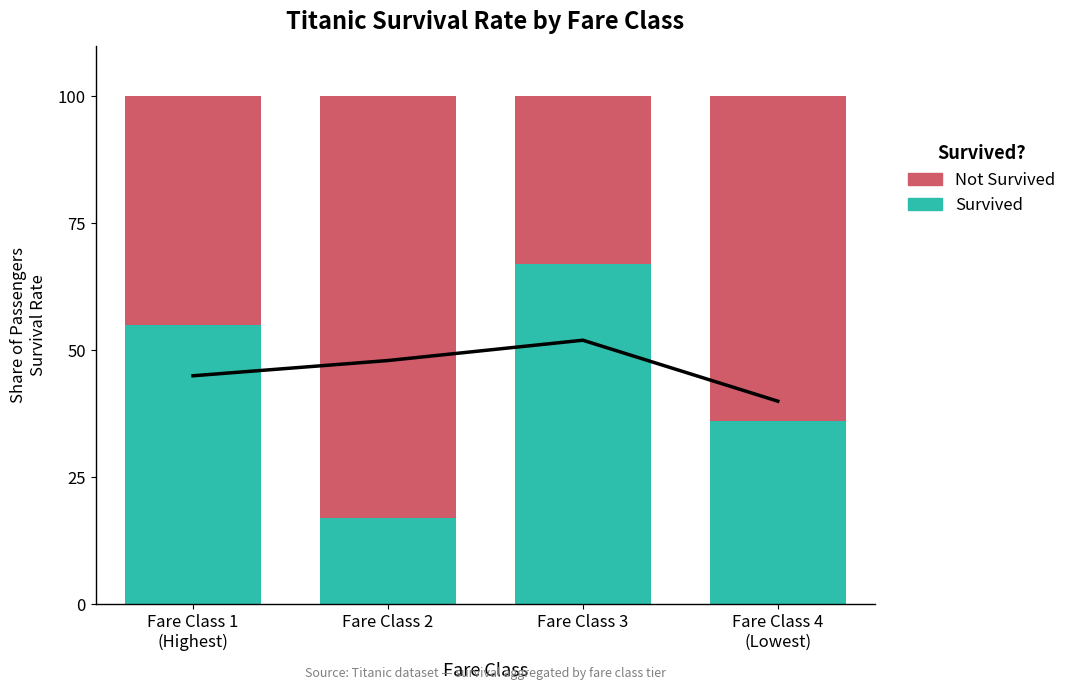

The Survived series shows 27 at Fare Class 2. True or false?

False